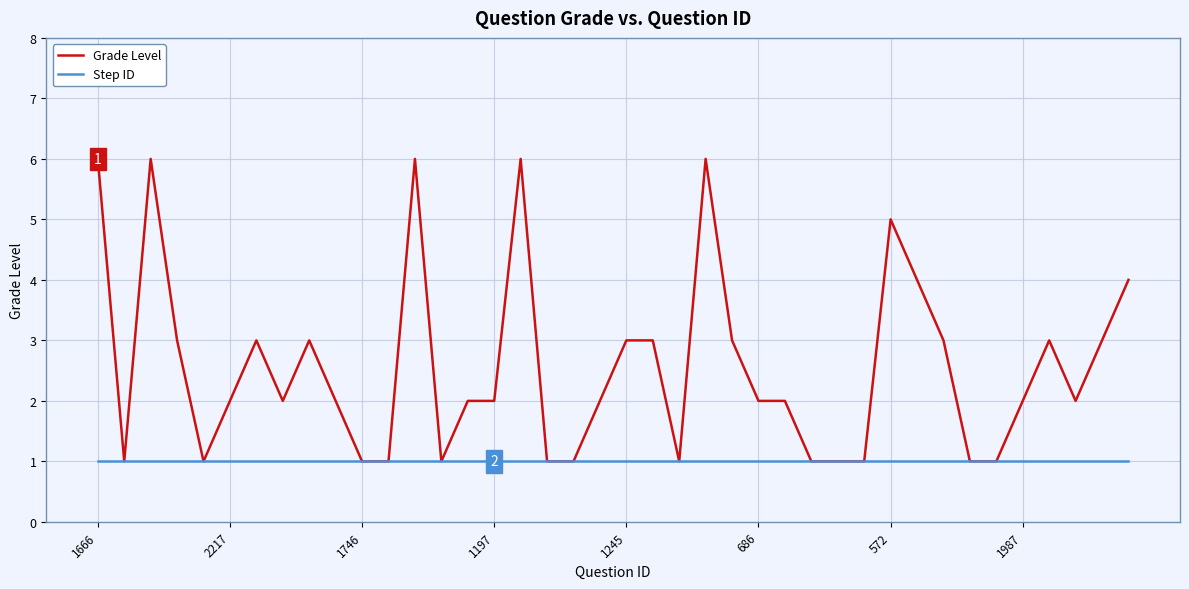

What is the smallest value displayed?

1